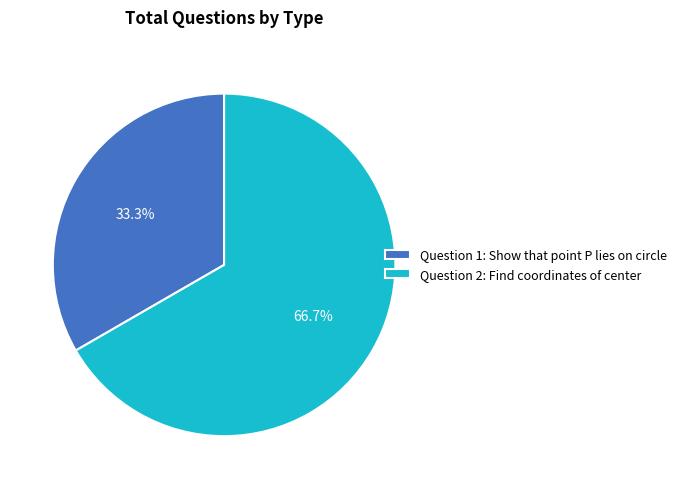

How many slices are in this pie chart?

2